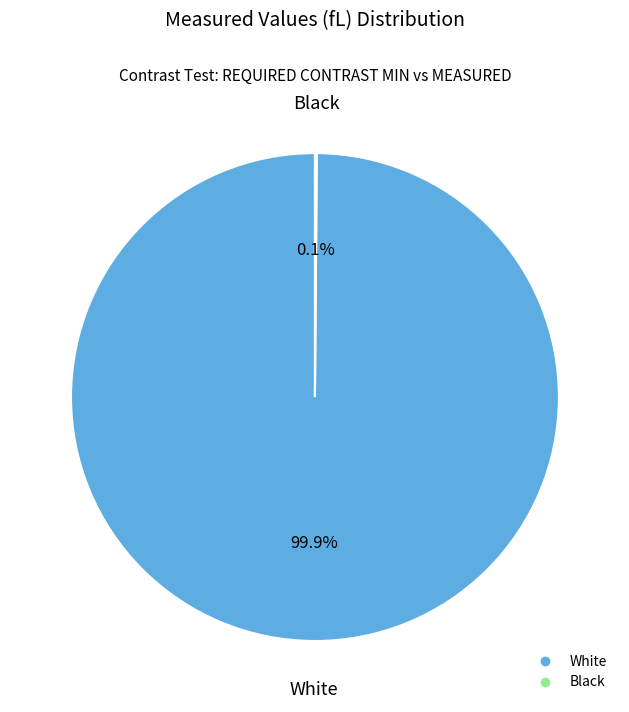

What is the largest slice in the pie chart?

White